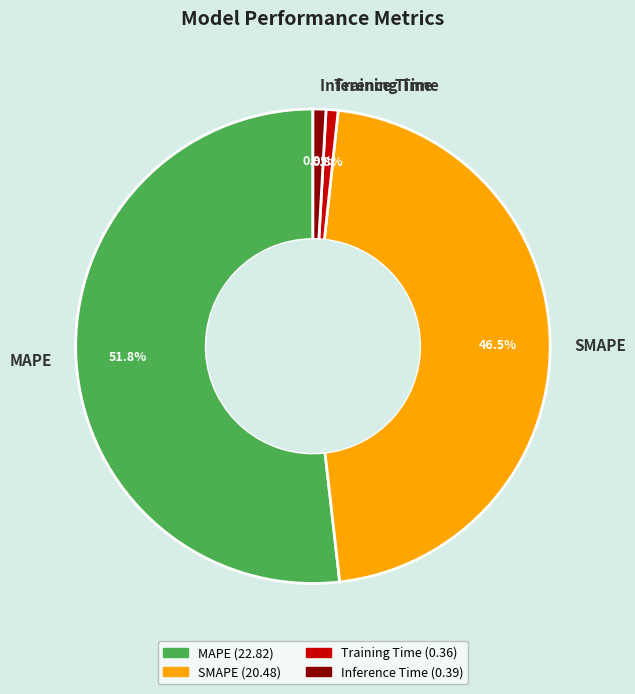

Which slice is the largest?

MAPE